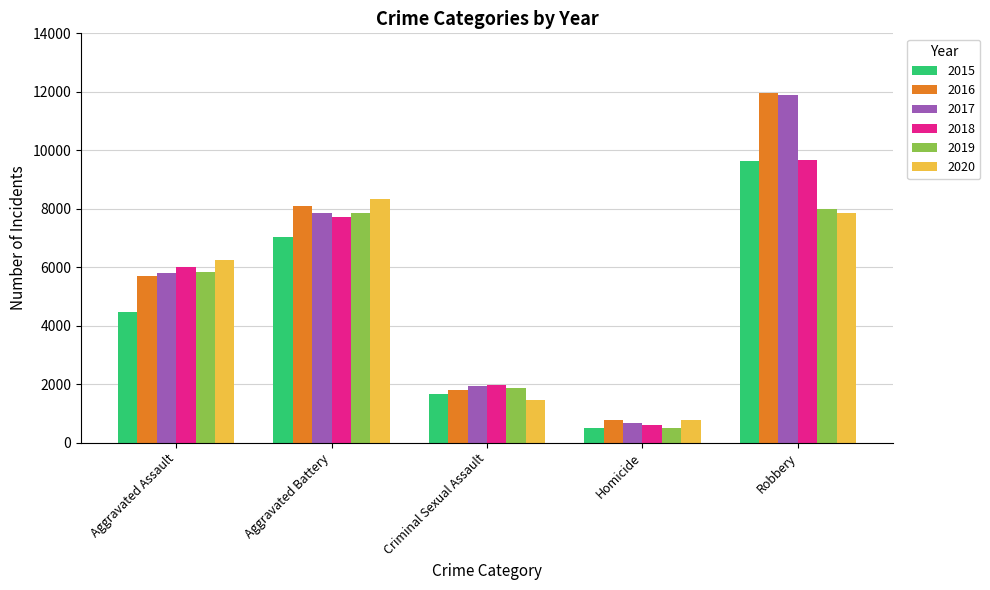

Is it true that 2019 equals 7994 at Robbery?

True